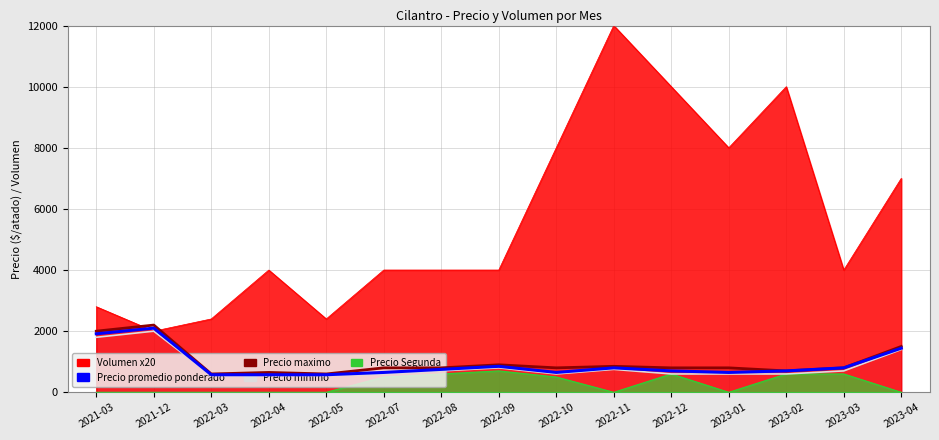

What position from the left is 2022-05?

5